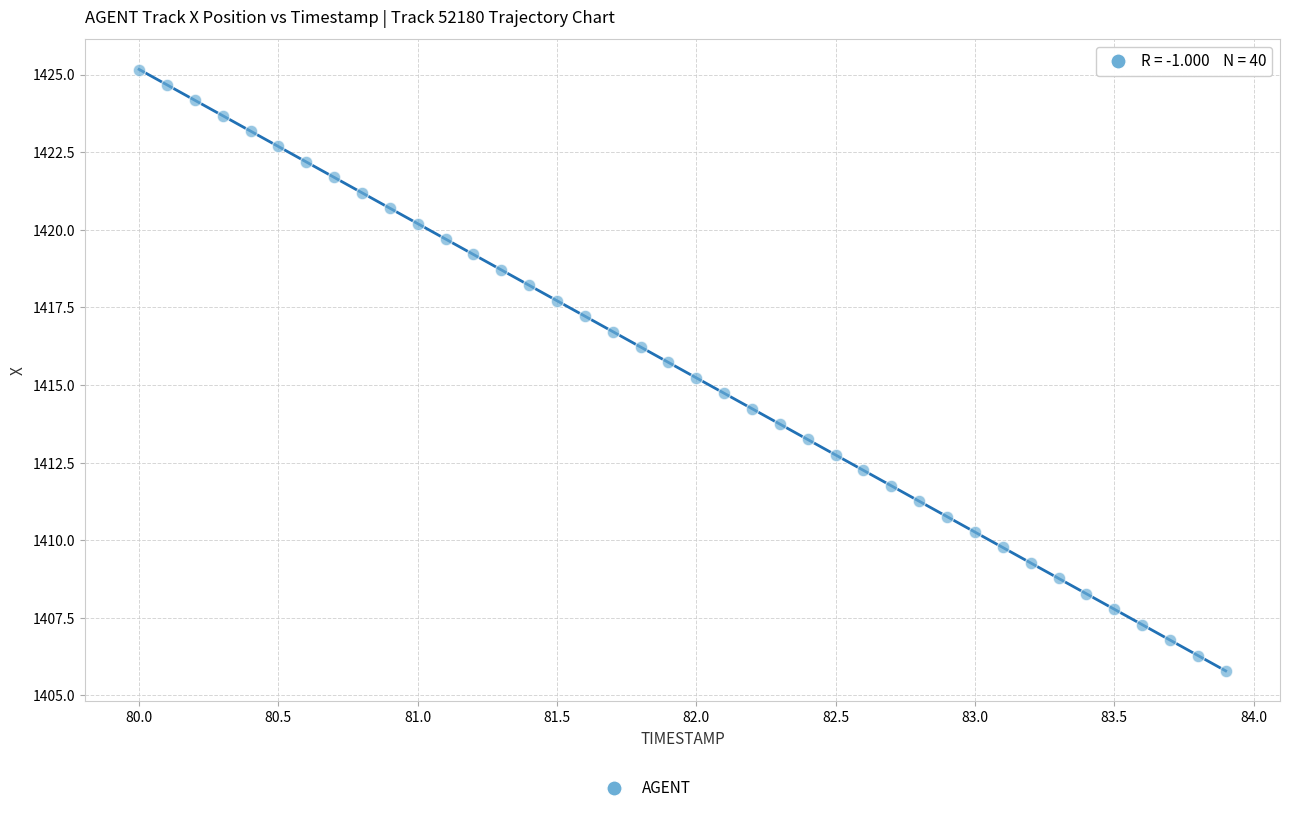

What is the range of X values (max minus min)?

3.9